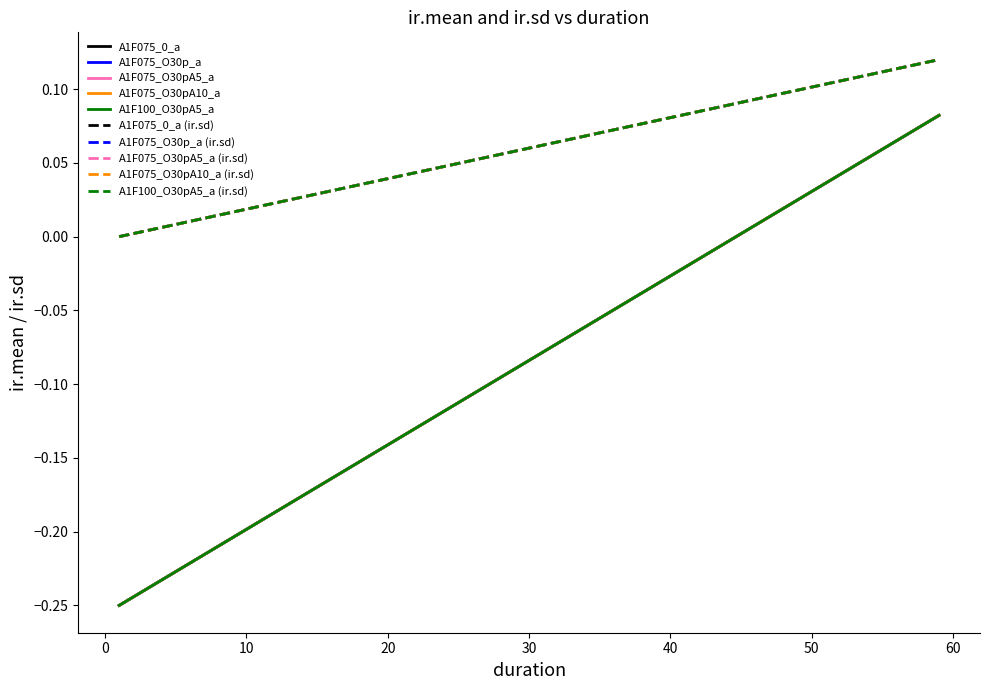

How many values in ir.sd are above zero?

5